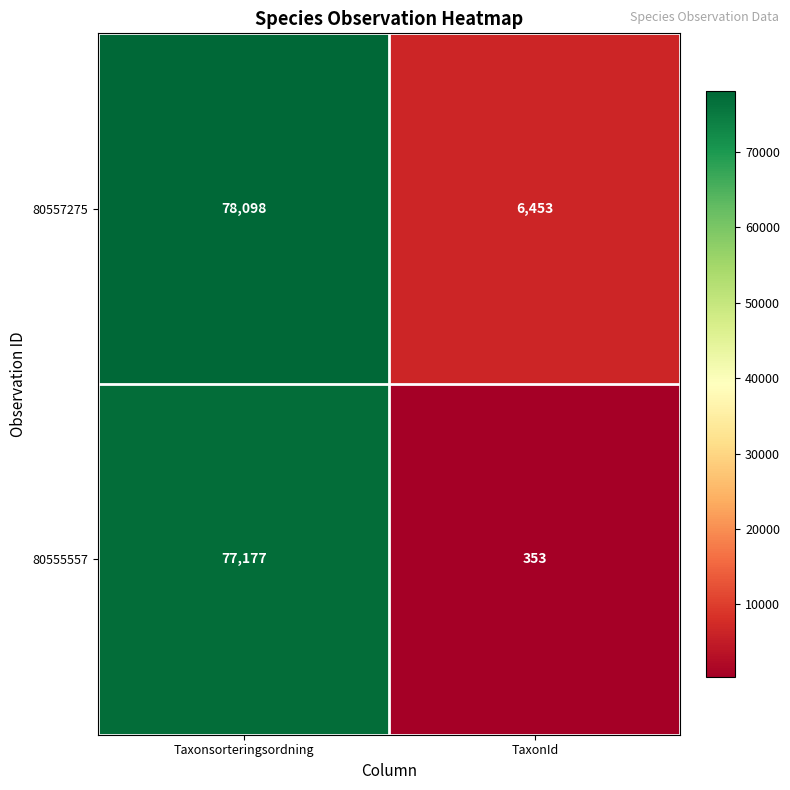

The value of 80555557 at TaxonId is 353. True or false?

True